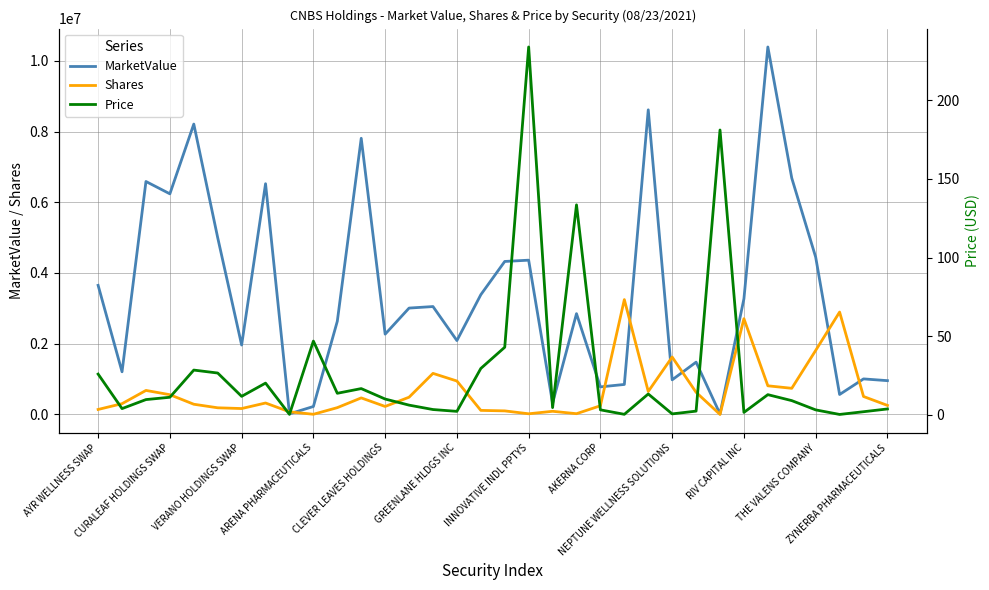

True or false: Price and MarketValue cross at least once.

False